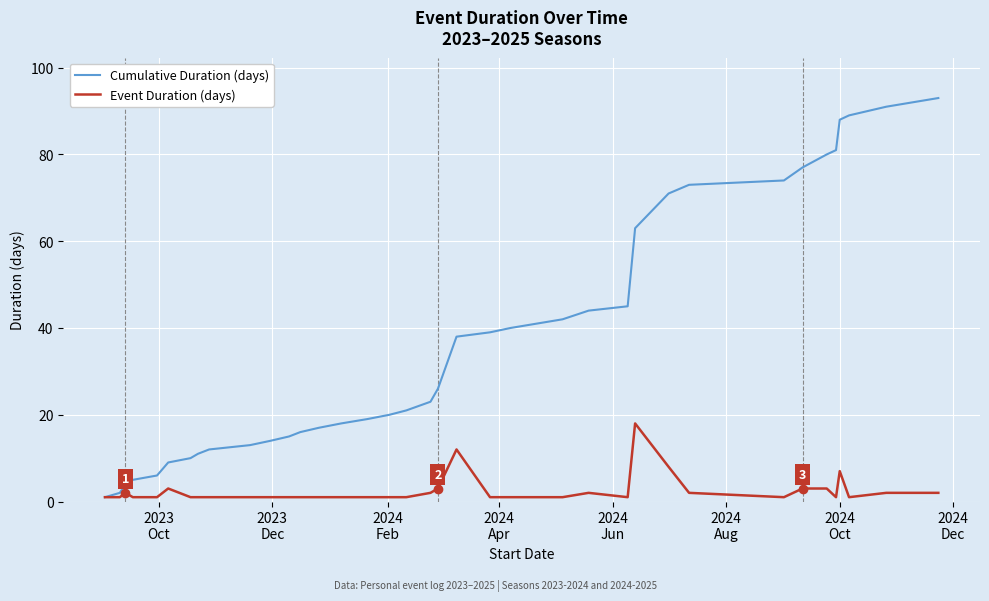

Which series has the largest total across all categories?

Cumulative Duration (days)